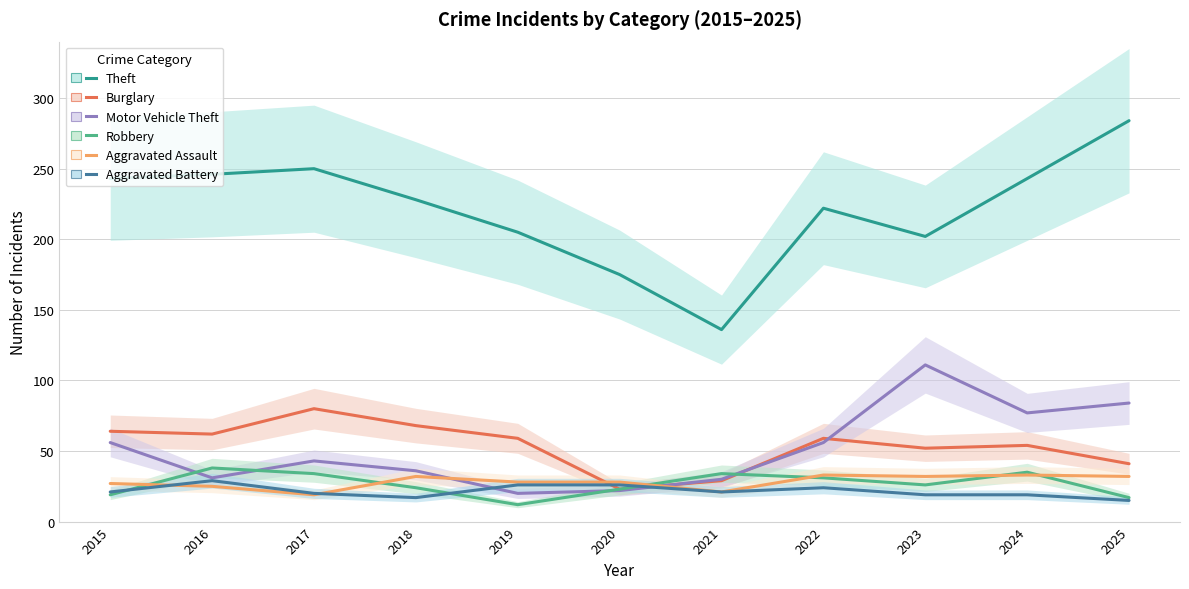

What is the value of the Robbery point at the 5th from the left?

12